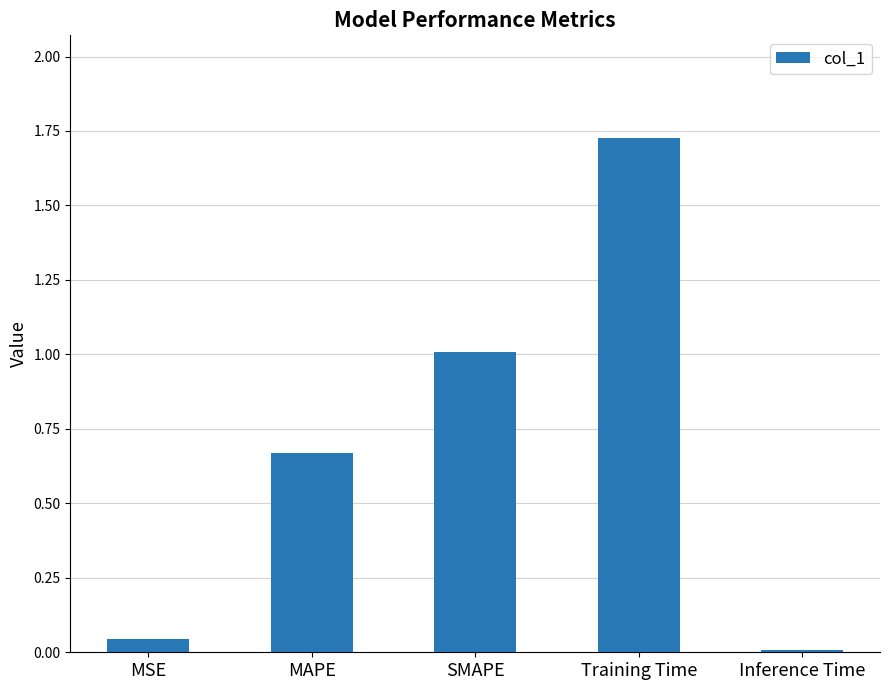

List the labels in order of value, smallest first.

Inference Time, MSE, MAPE, SMAPE, Training Time